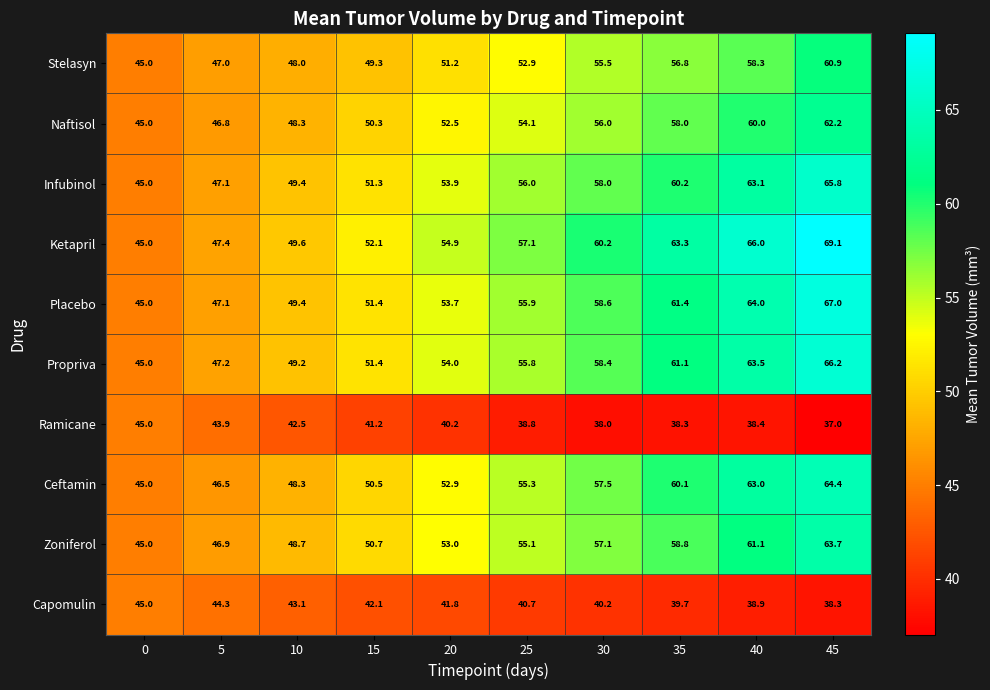

What is the difference between the second highest and second lowest values in the Infubinol series?

16.0